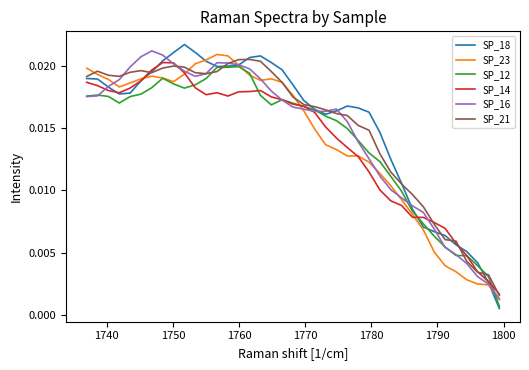

Which series ends up on top after the final intersection of SP_21 and SP_14?

SP_21